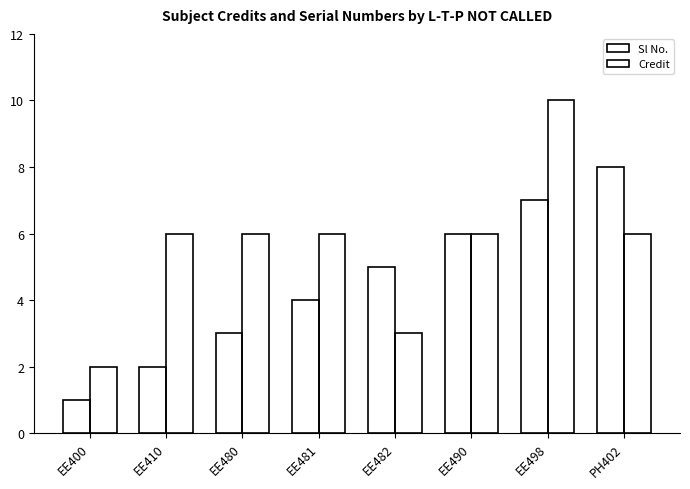

How many data points in Sl No. are less than 5?

4